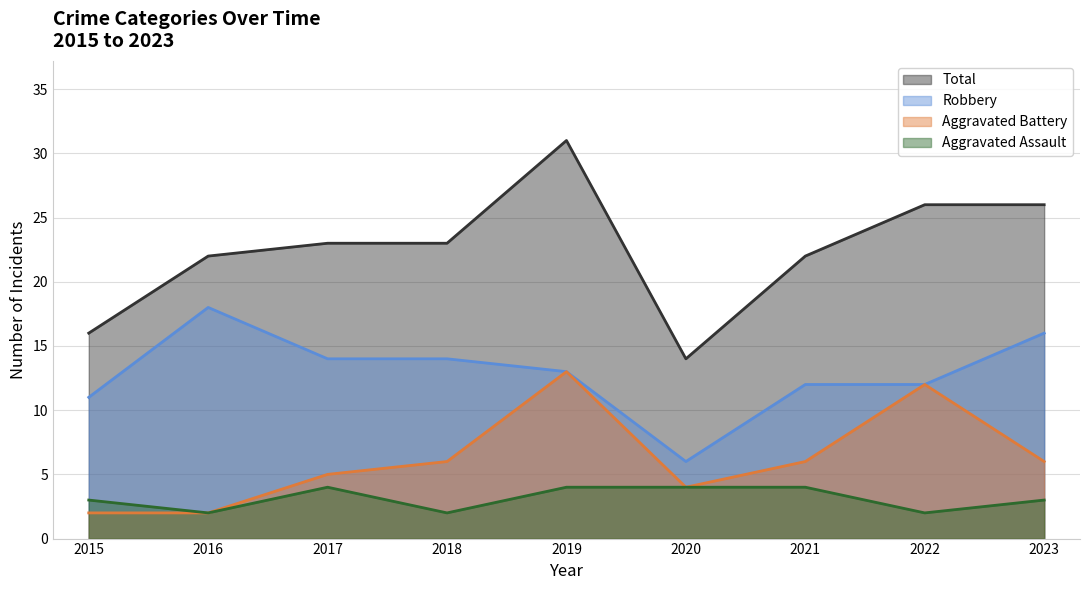

Which category has the lowest value in the Total series?

2020